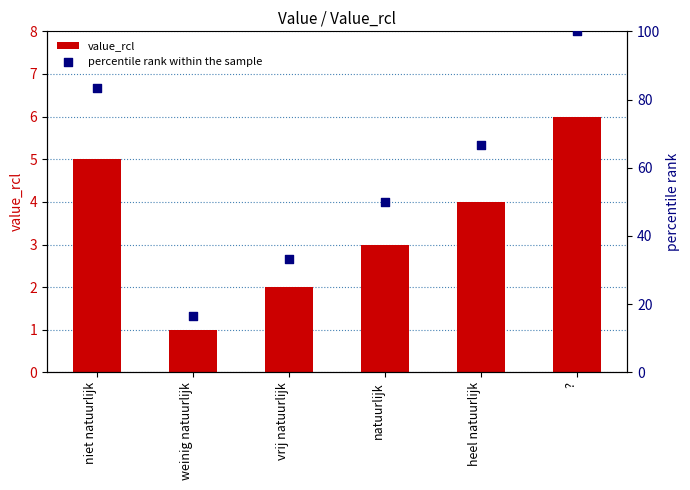

At how many categories does at least one series exceed 43?

4